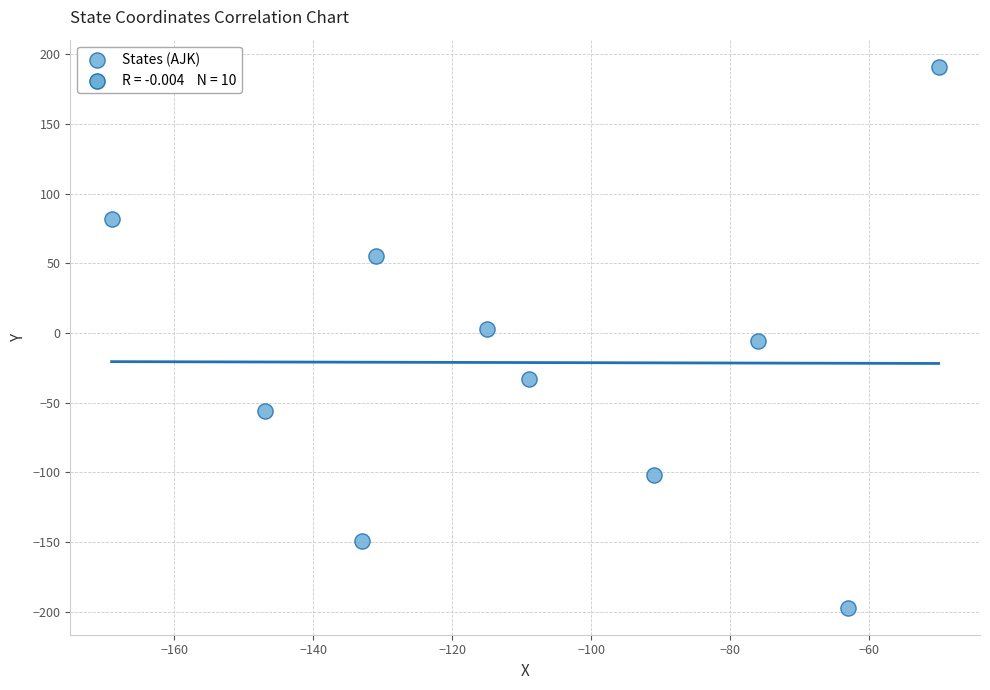

What is the range of X values (max minus min)?

119